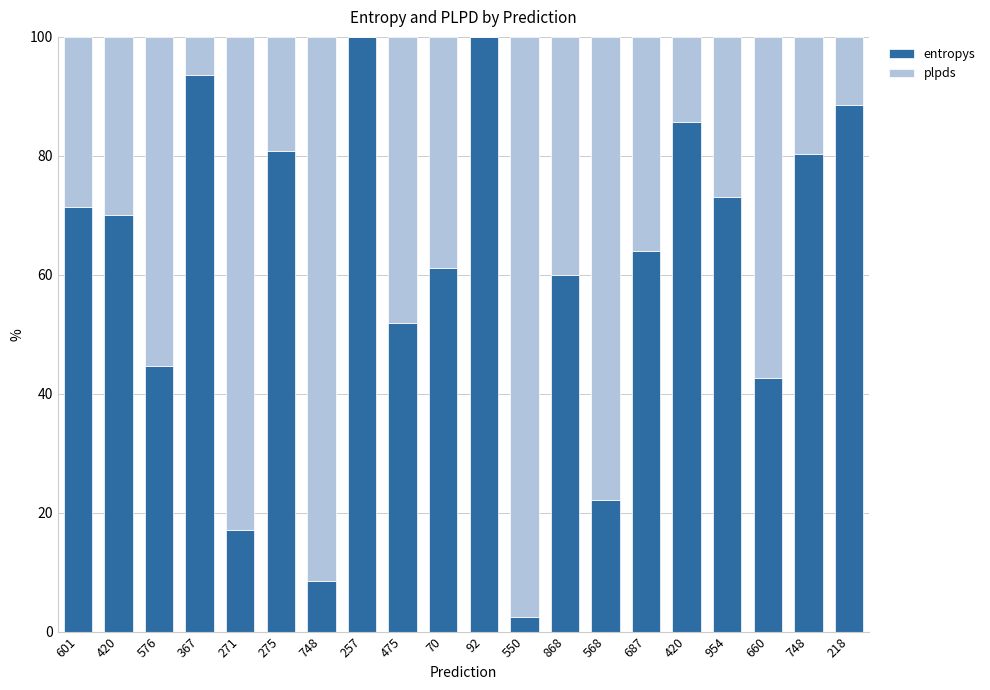

The value of entropys at 92 is 36.8. True or false?

False